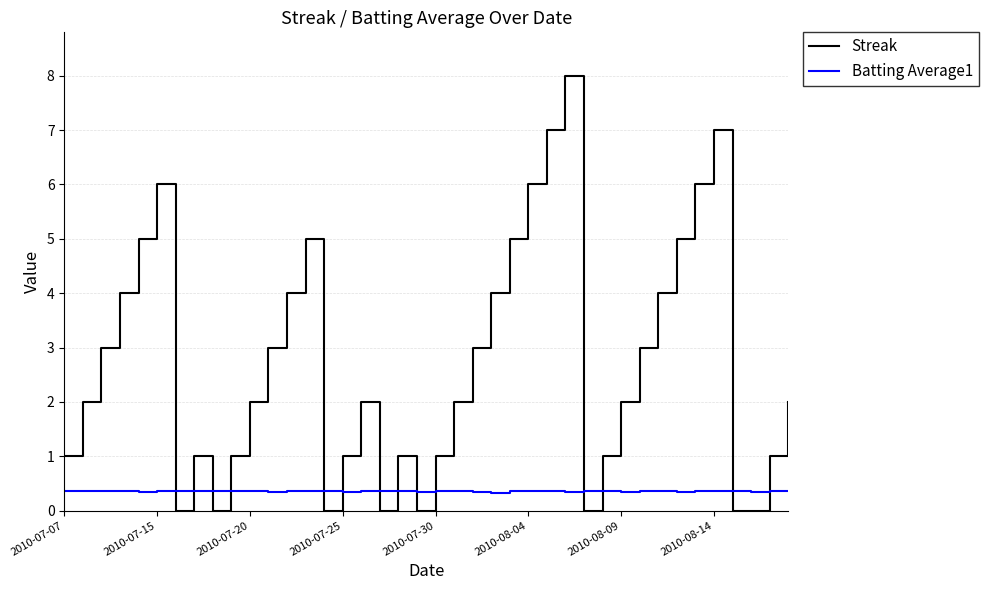

Which series has the widest spread of values?

Streak